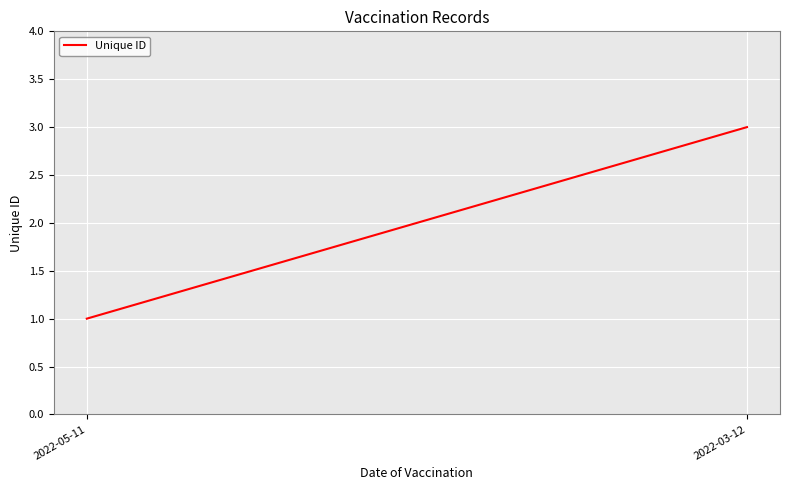

Reading right to left, list all the values displayed in this chart.

3	1